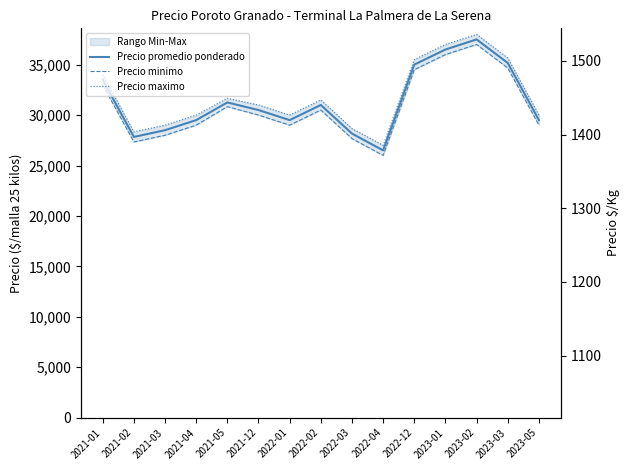

How many data points in Precio minimo are less than 30000?

7